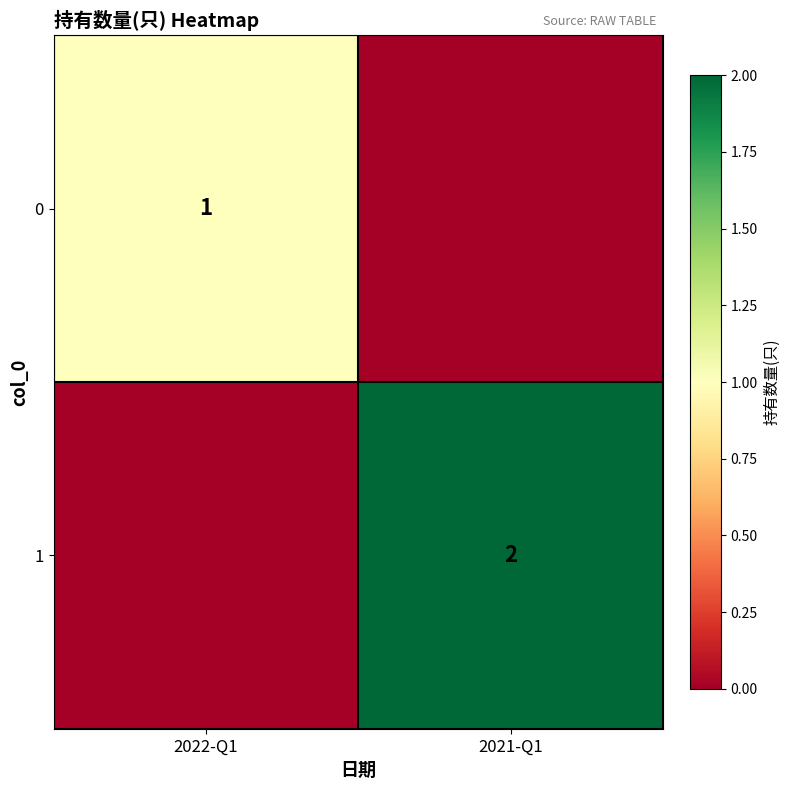

The 0 series shows 1 at 2022-Q1. True or false?

True